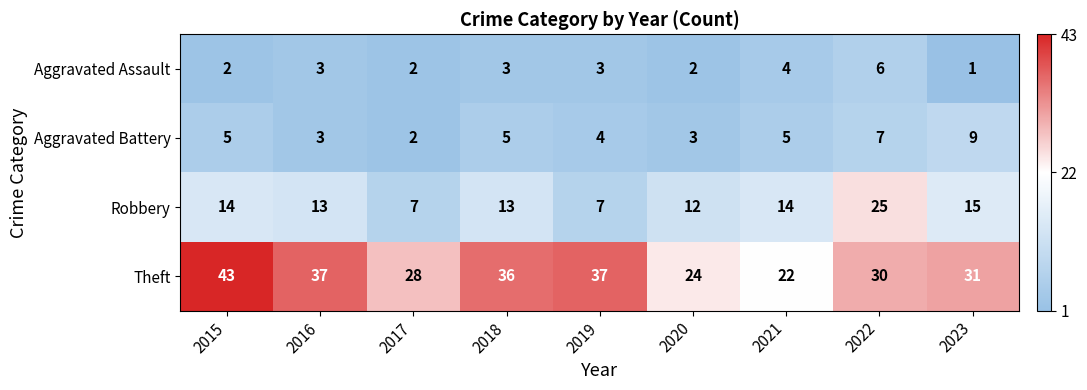

The Robbery series shows 39 at 2022. True or false?

False